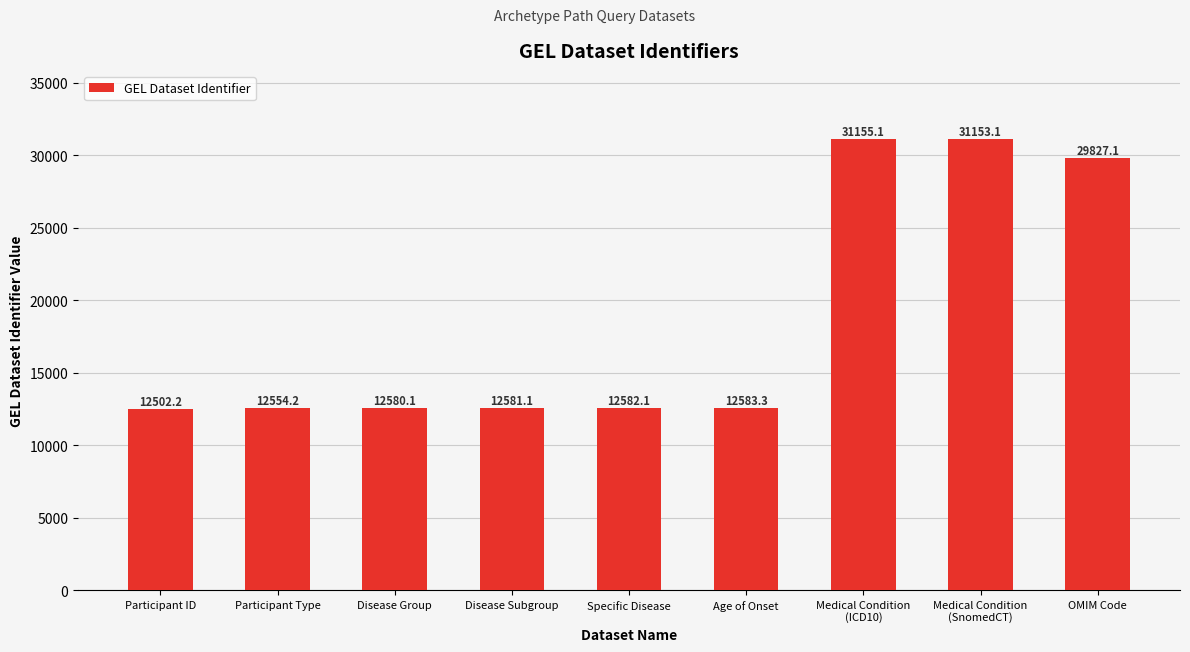

Is it true that the value at Participant Type is 12554.2?

True